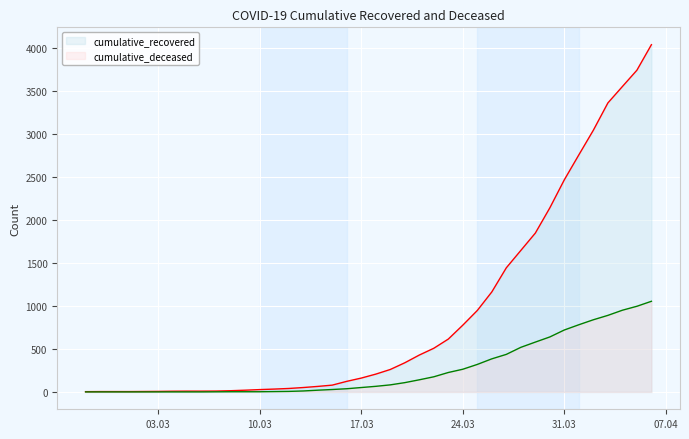

At which label does cumulative_deceased reach its minimum?

2020-02-27